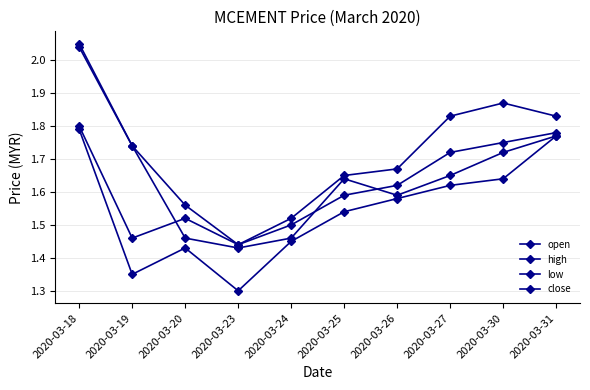

What is the smallest value displayed?

1.3